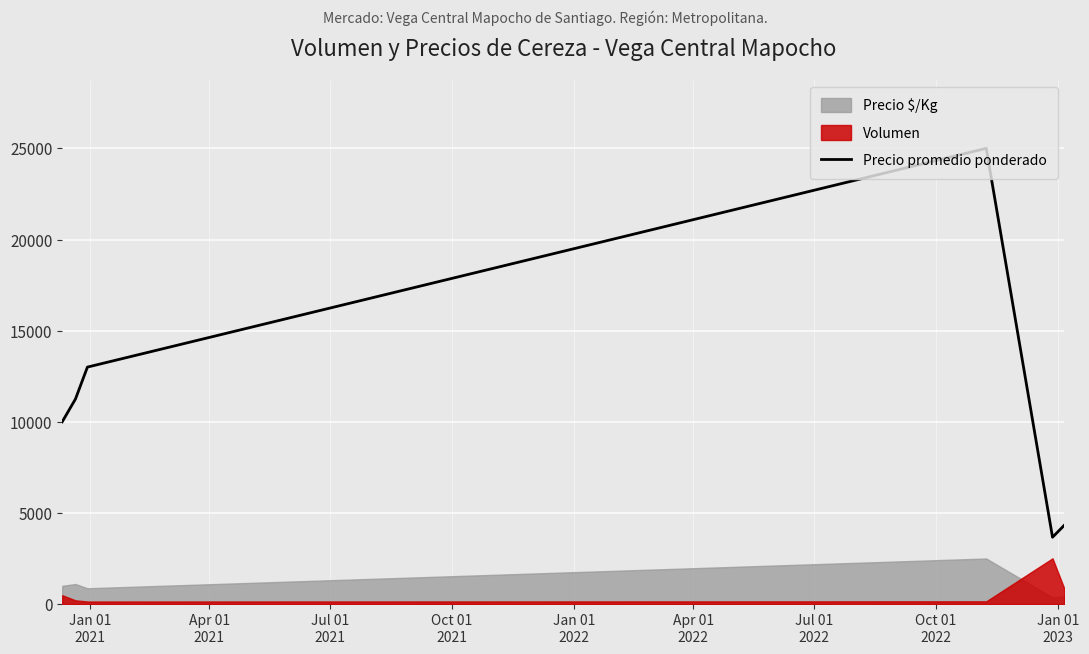

What is the highest value of the Precio promedio ponderado series?

25000